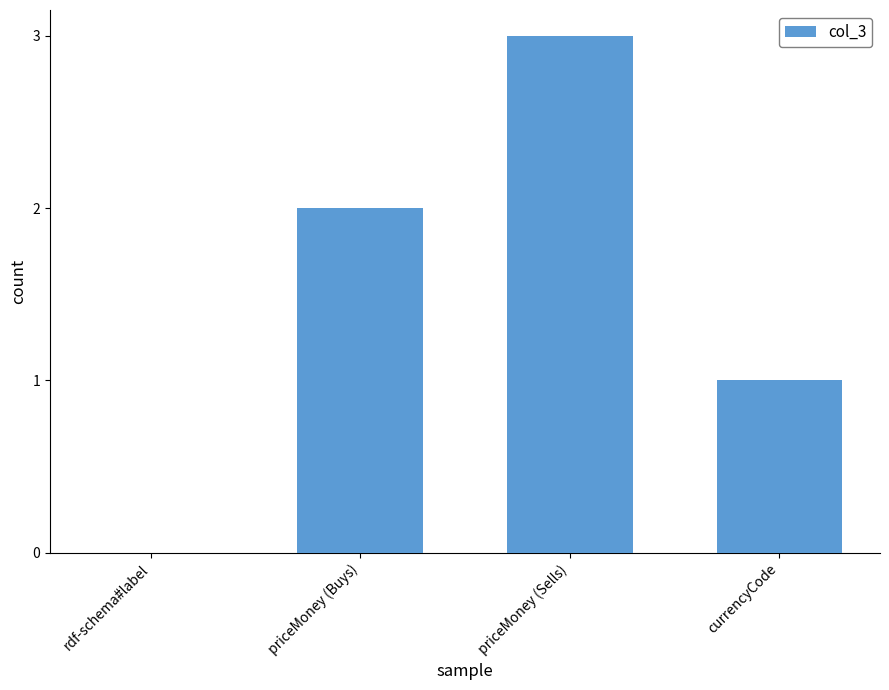

Which category has the highest value across all series?

priceMoney (Sells)